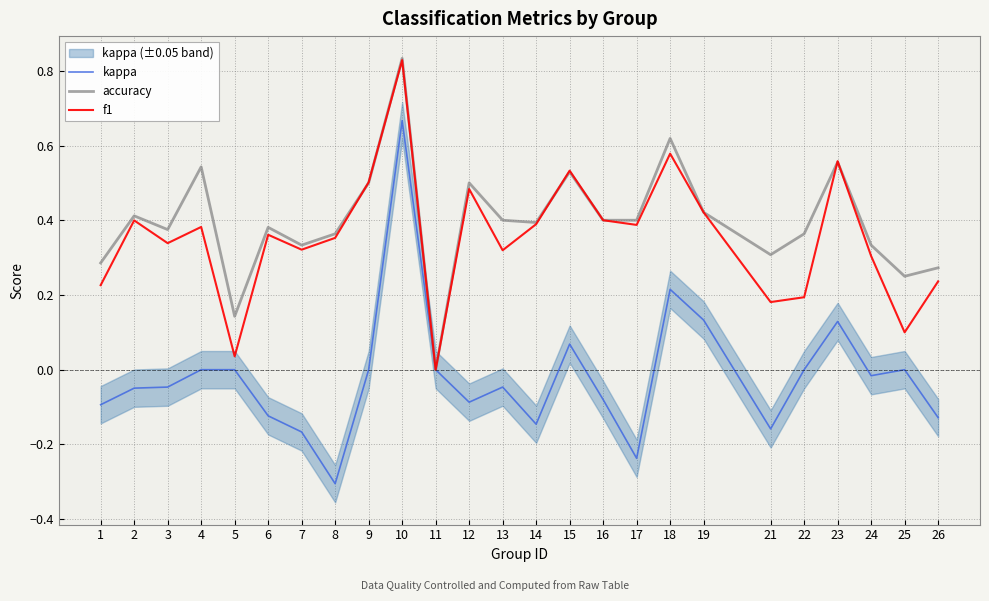

How many intersections are there between accuracy and f1?

5